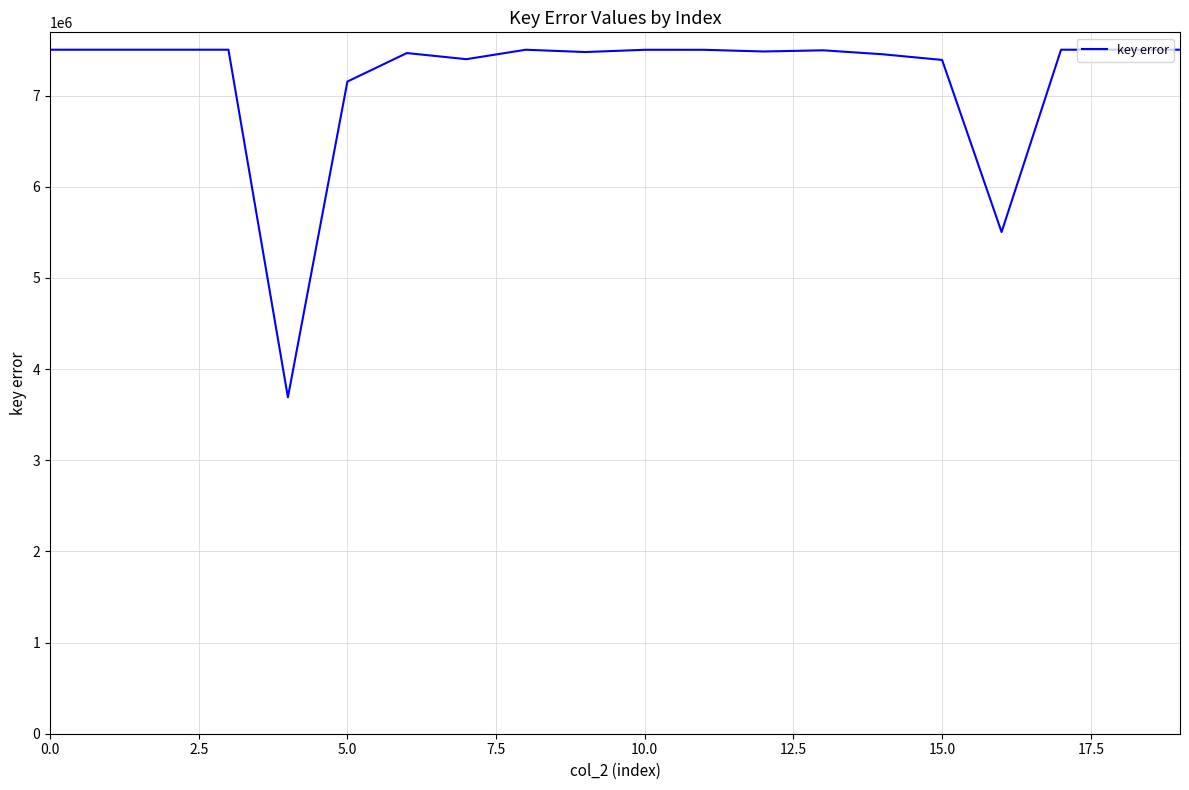

What is the greatest value displayed?

7503562